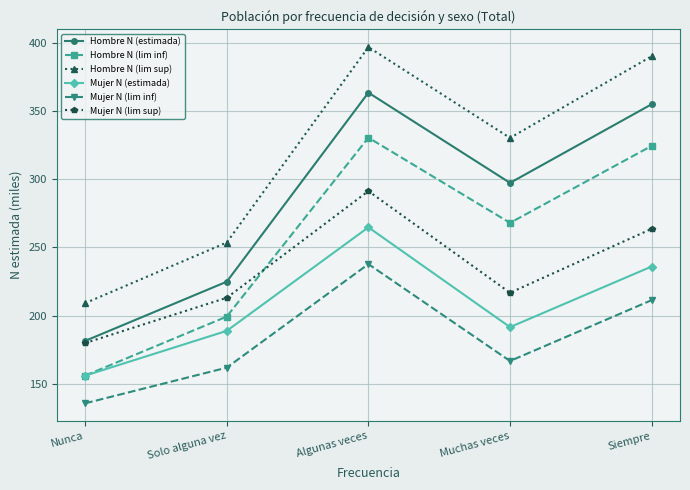

At which label does Hombre N (lim inf) first exceed 268?

Algunas veces